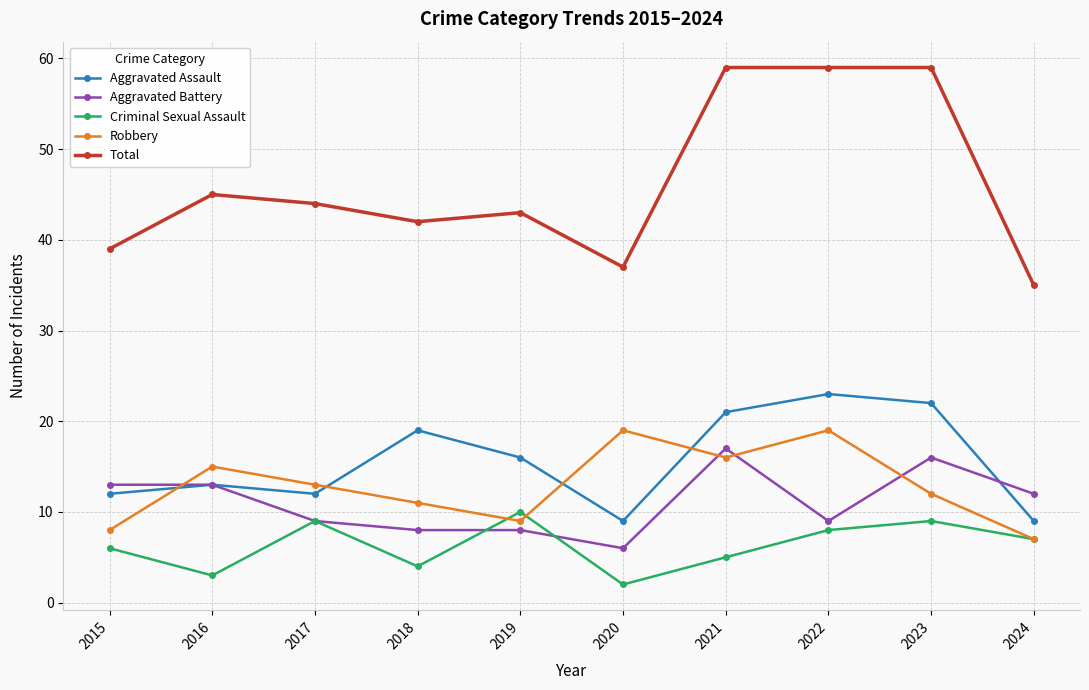

True or false: Robbery has a value of 9 at 2019.

True